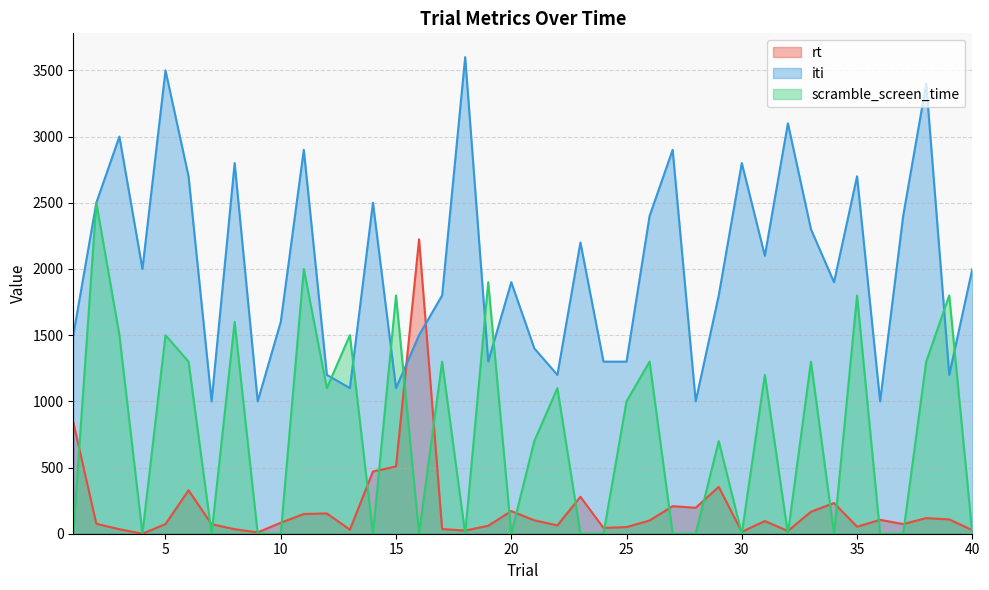

What is the value of the iti point at the 8th from the left?

2800